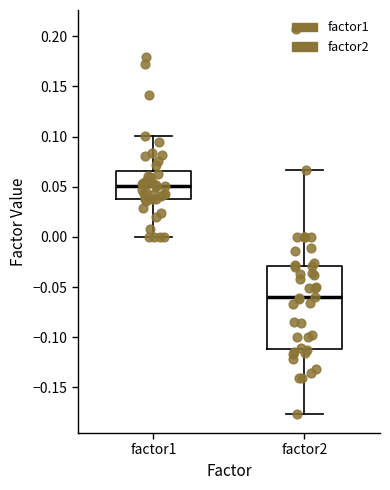

Where does the lower whisker of the box for factor1 end on the y-axis? The values are not printed on the chart, so give them approximately, as read against the axis.

0.000